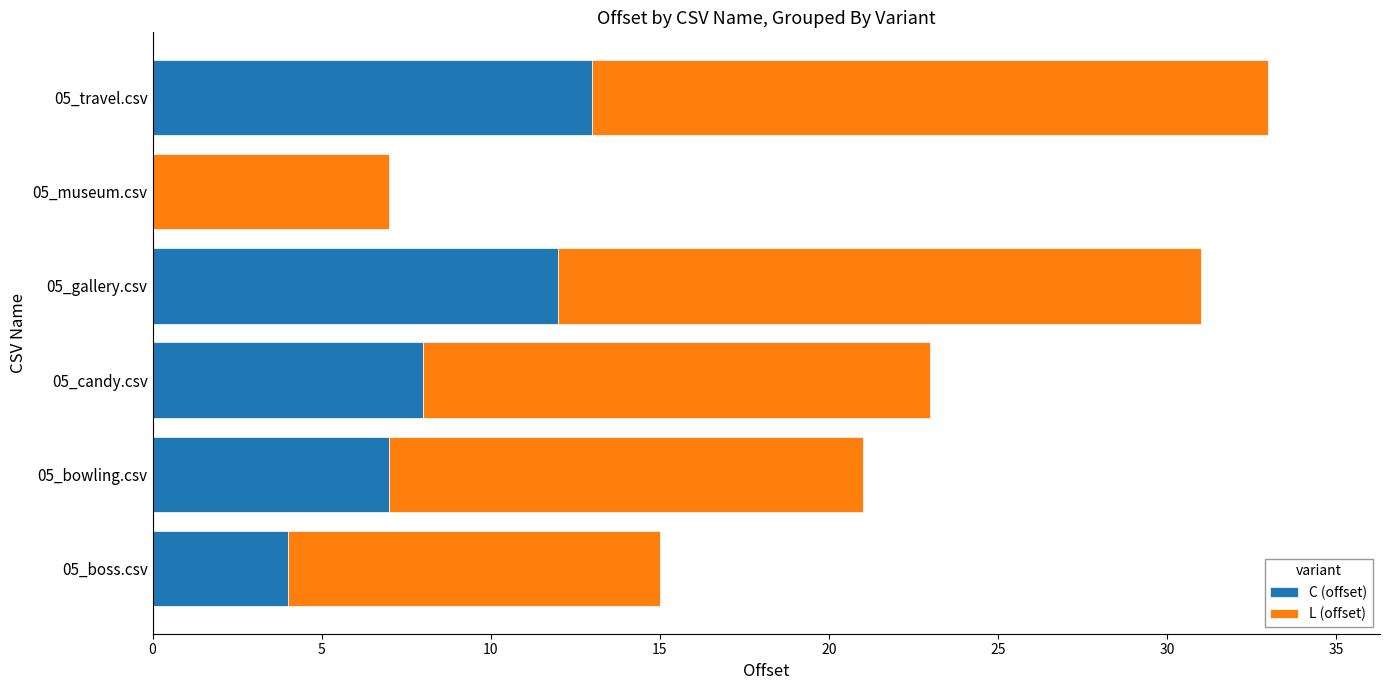

Is it true that C (offset) equals 13 at 05_travel.csv?

True